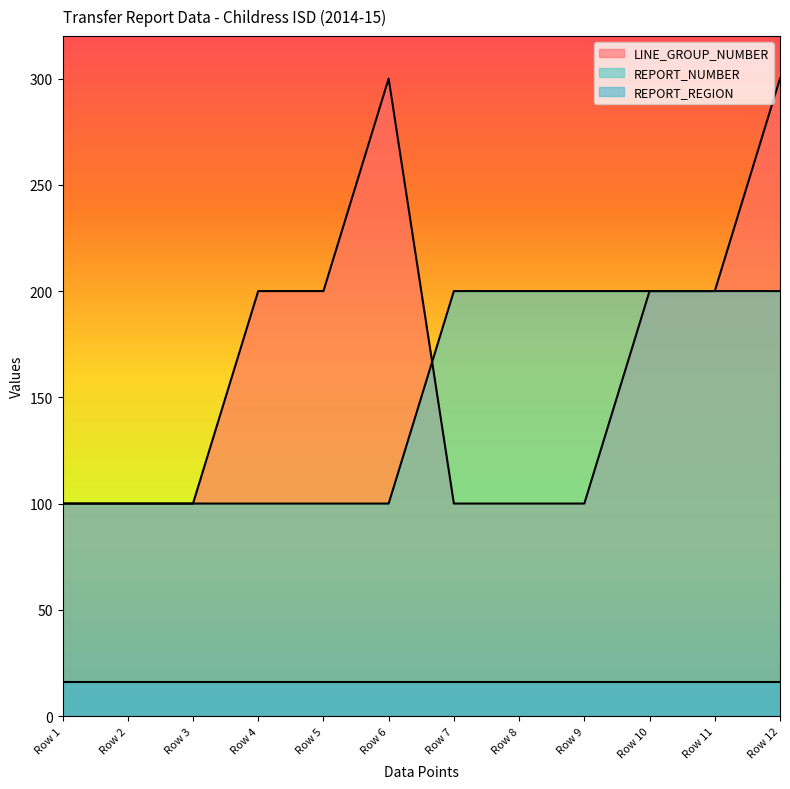

True or false: LINE_GROUP_NUMBER and REPORT_REGION intersect in this chart.

False